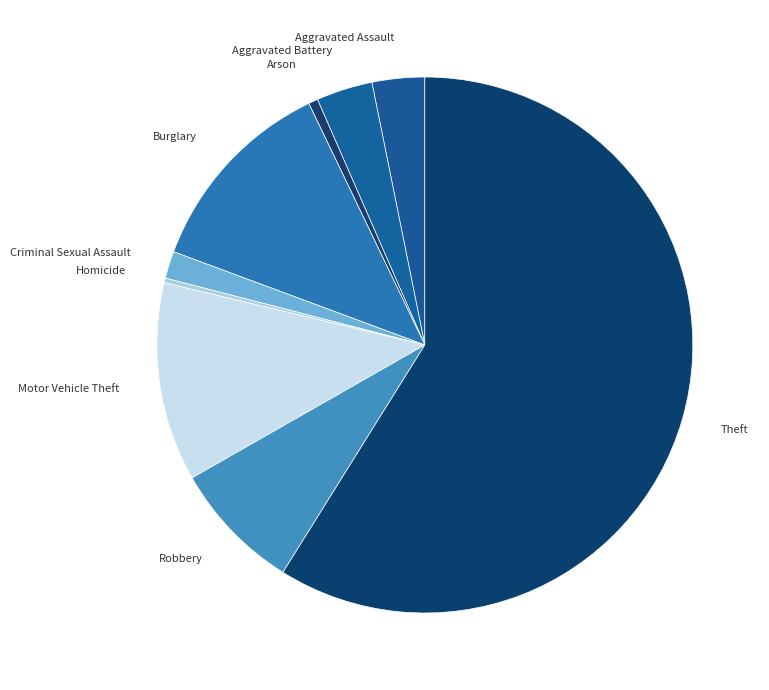

Combined, do Aggravated Assault and Aggravated Battery account for over 50%?

No